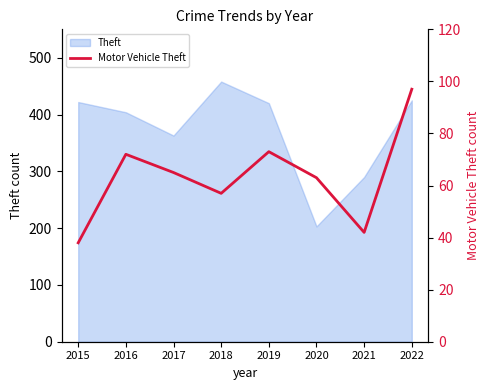

How many lines are shown in the chart?

1